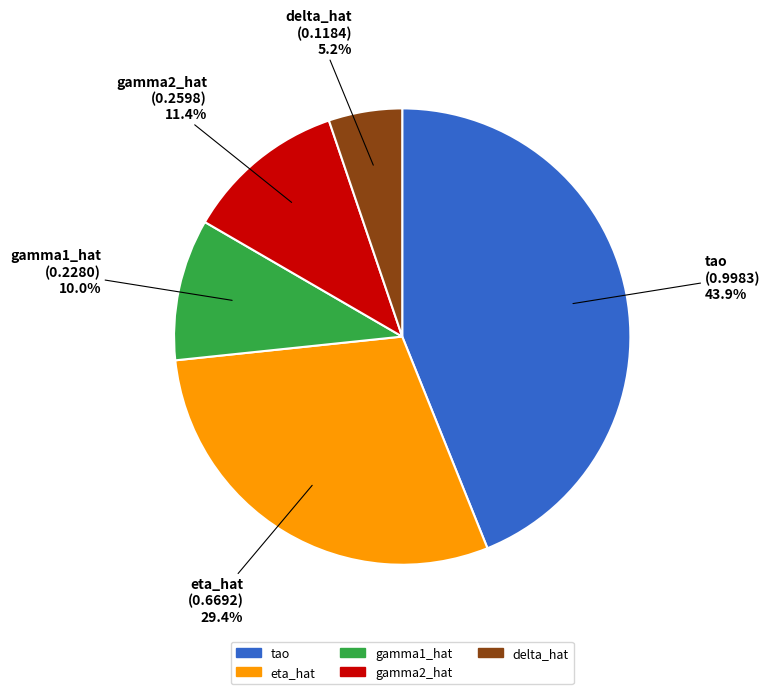

Rank the categories by value from highest to lowest.

tao, eta_hat, gamma2_hat, gamma1_hat, delta_hat